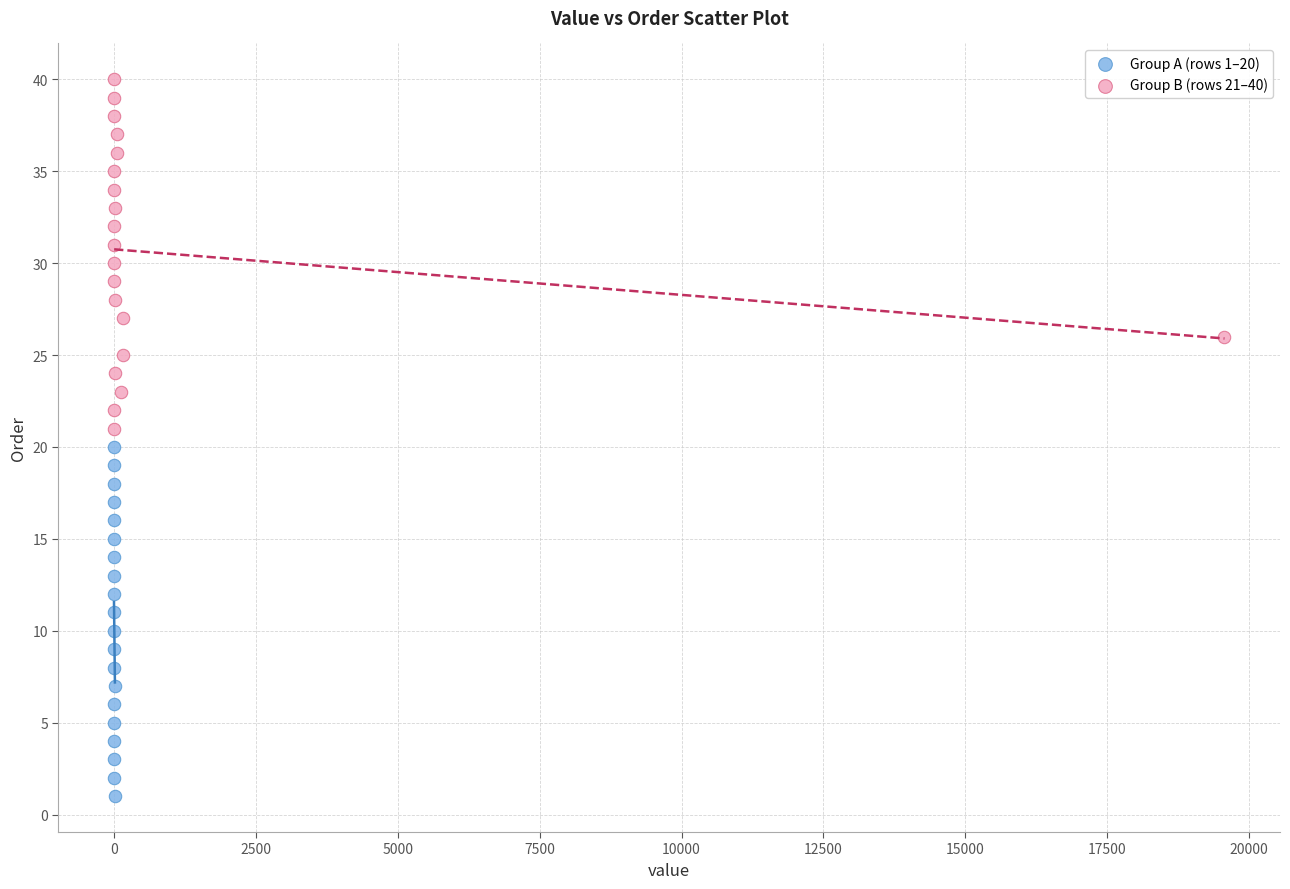

Which series contains the highest Y value?

Group B (rows 21–40)